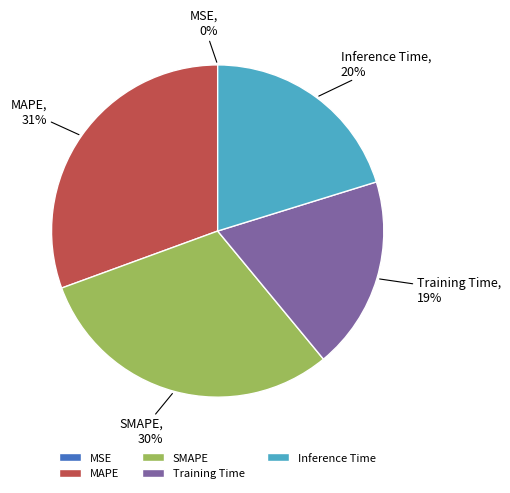

To the nearest percent, what is the average slice percentage?

20%